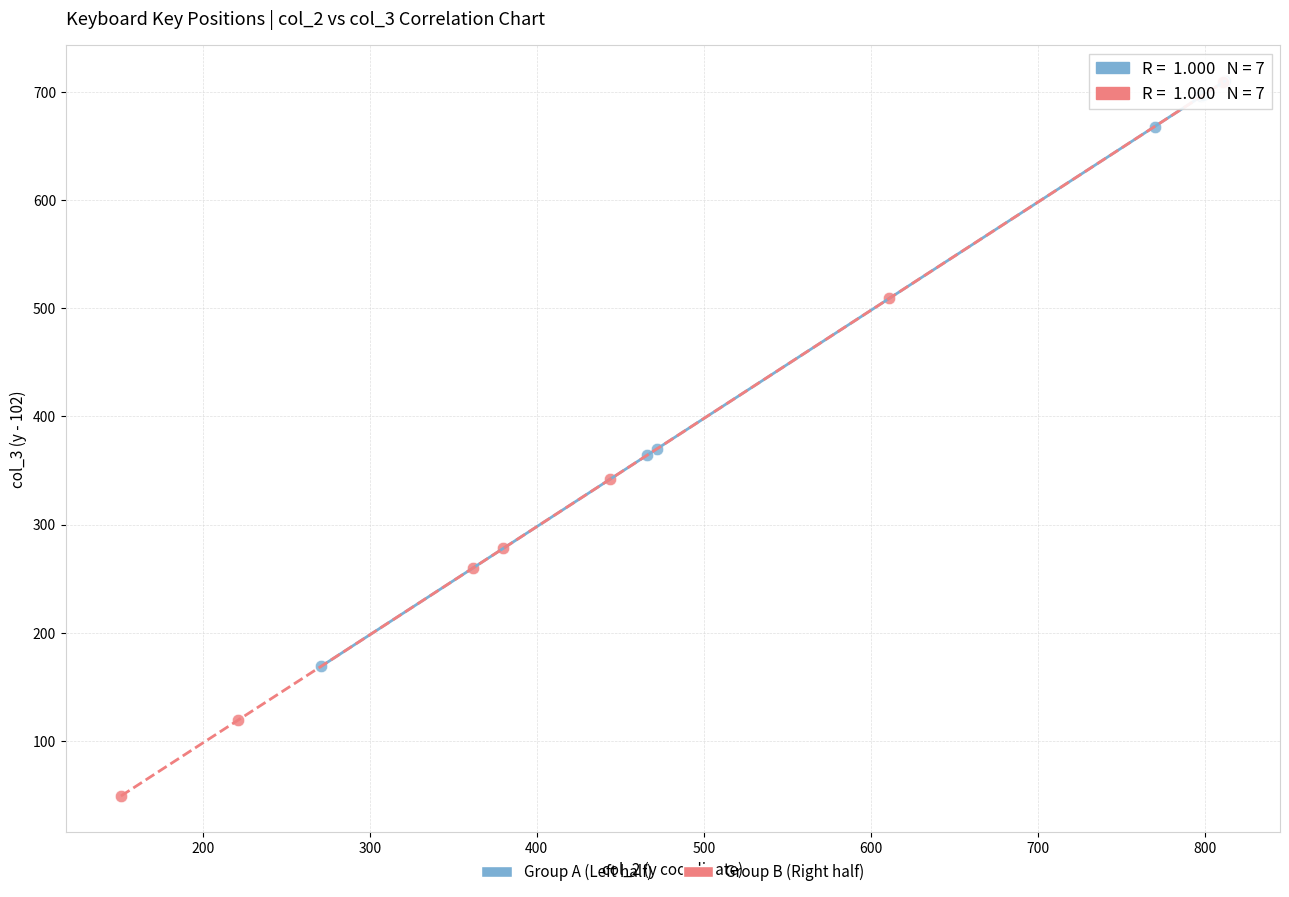

Which series reaches the minimum Y coordinate?

Group B (Right half)